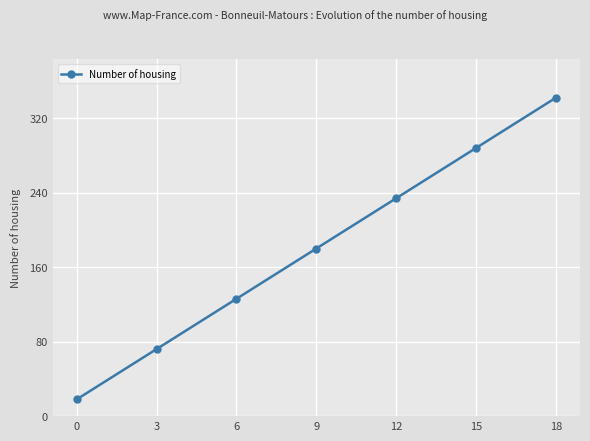

What is the sum of all values?

1260